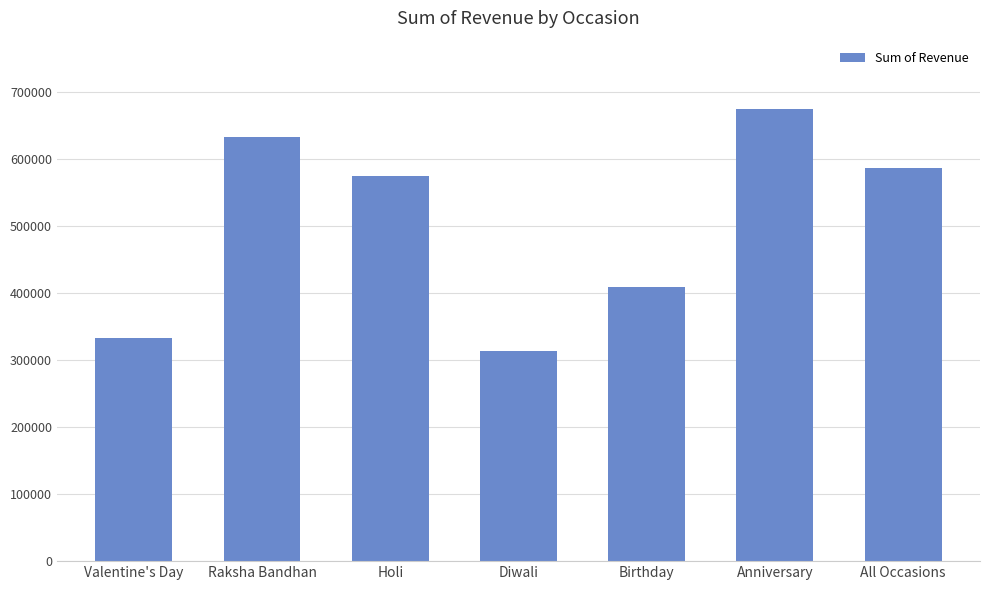

What is the sum of the values at Birthday and Valentine's Day?

740124